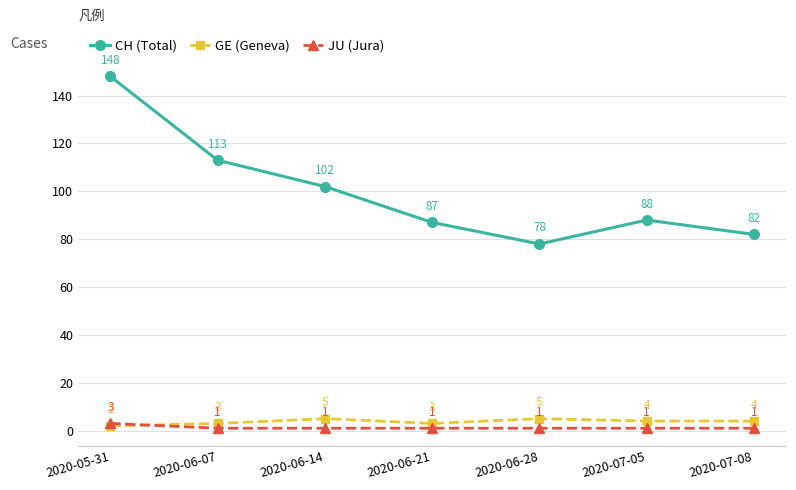

List the series in order of their peak value, lowest first.

JU (Jura), GE (Geneva), CH (Total)